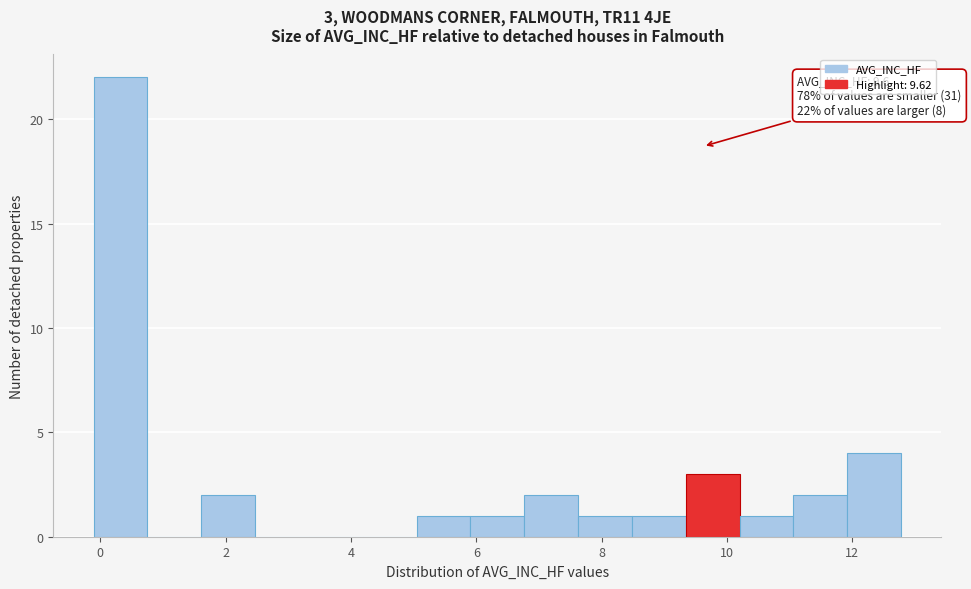

Which range on the x-axis has the tallest bar?

-0.2 to 0.8